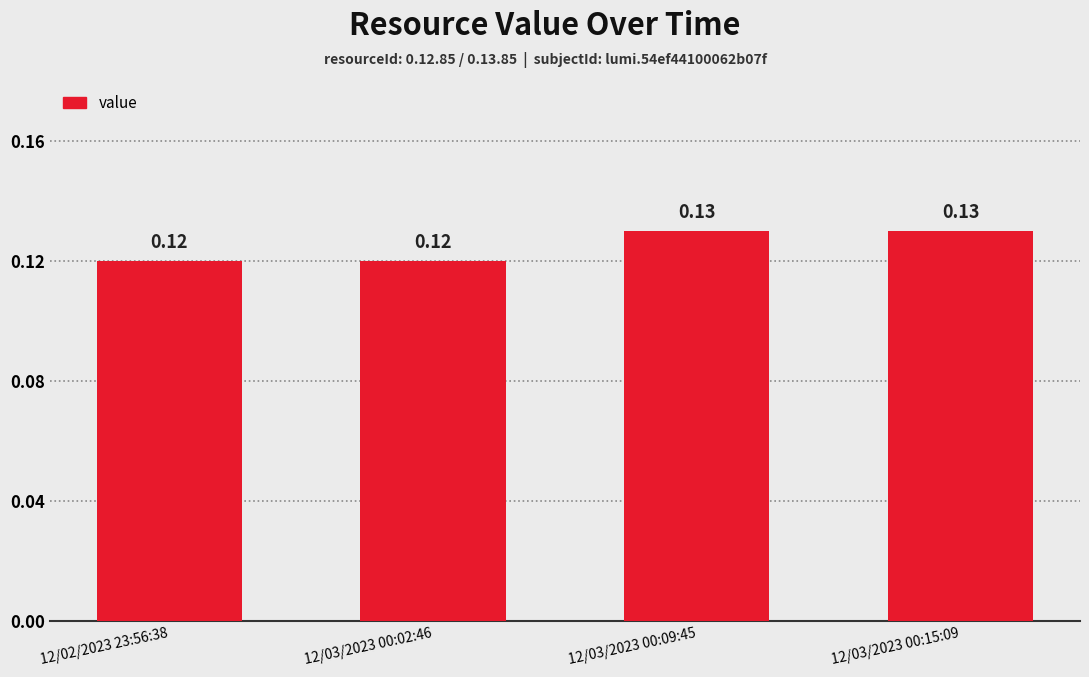

How many bars are there in total?

4